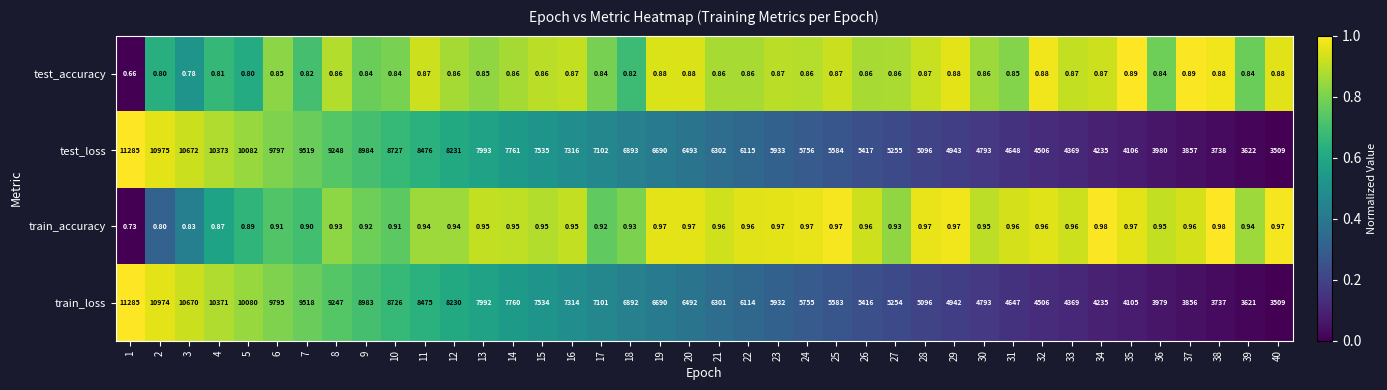

At 11, list the series in order from smallest to largest.

test_accuracy, train_accuracy, train_loss, test_loss